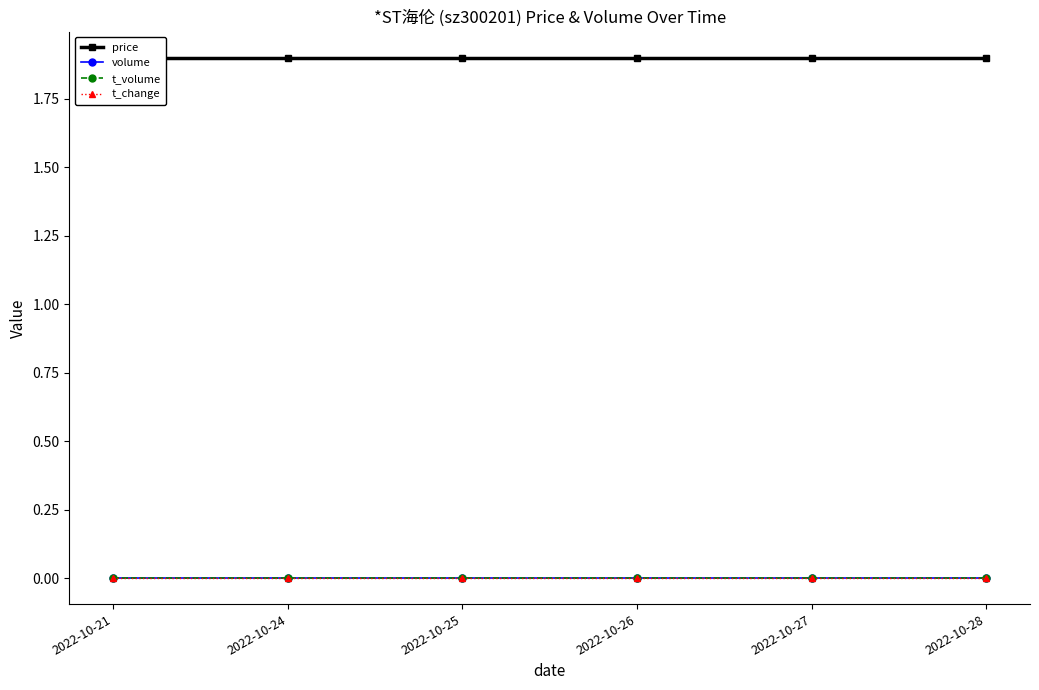

Where is t_volume nearest to the value 0?

2022-10-21